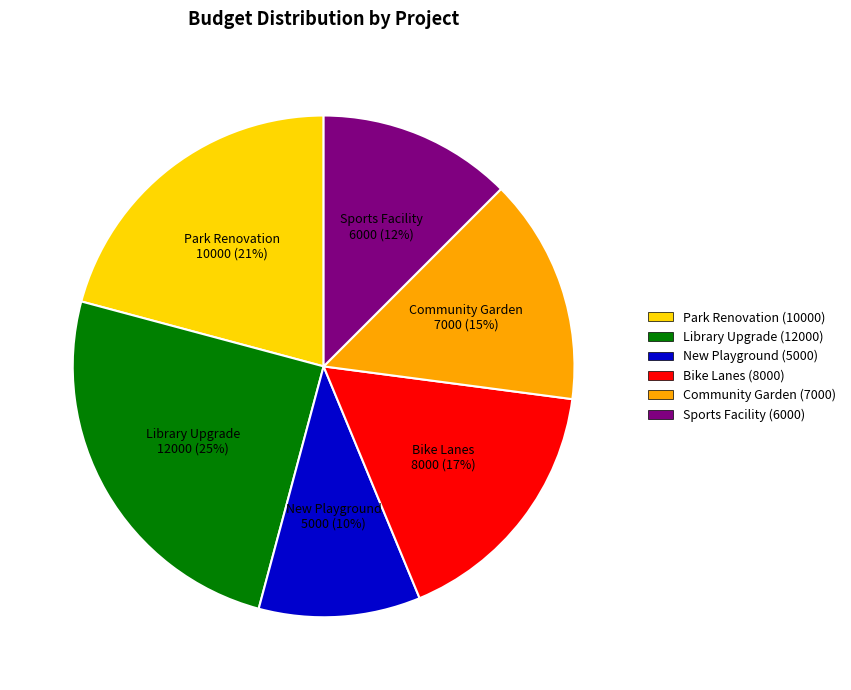

Which slice is the largest?

Library Upgrade (12000)